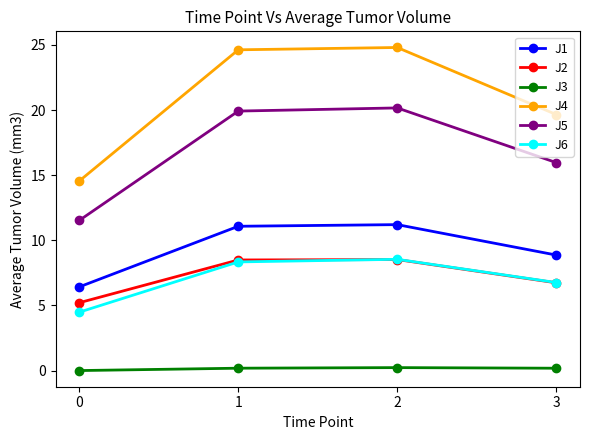

What is the value of the J3 point at the 3rd from the left?

0.2